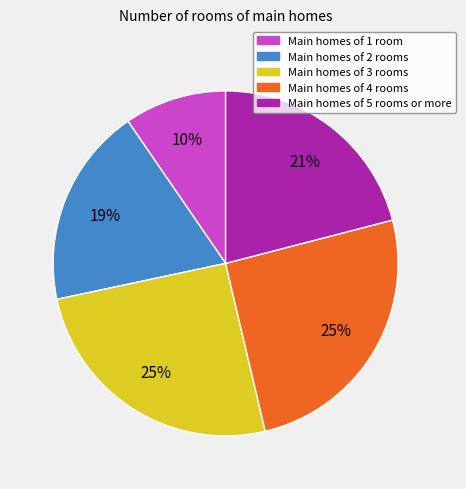

Is there a majority slice in this chart?

No